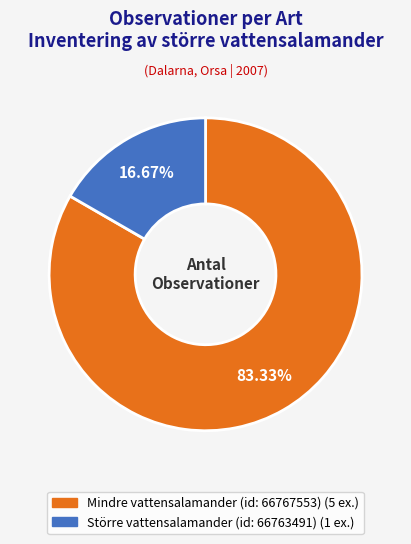

What is the ratio of the value at Mindre vattensalamander (id: 66767553) to the value at Större vattensalamander (id: 66763491)?

5.0